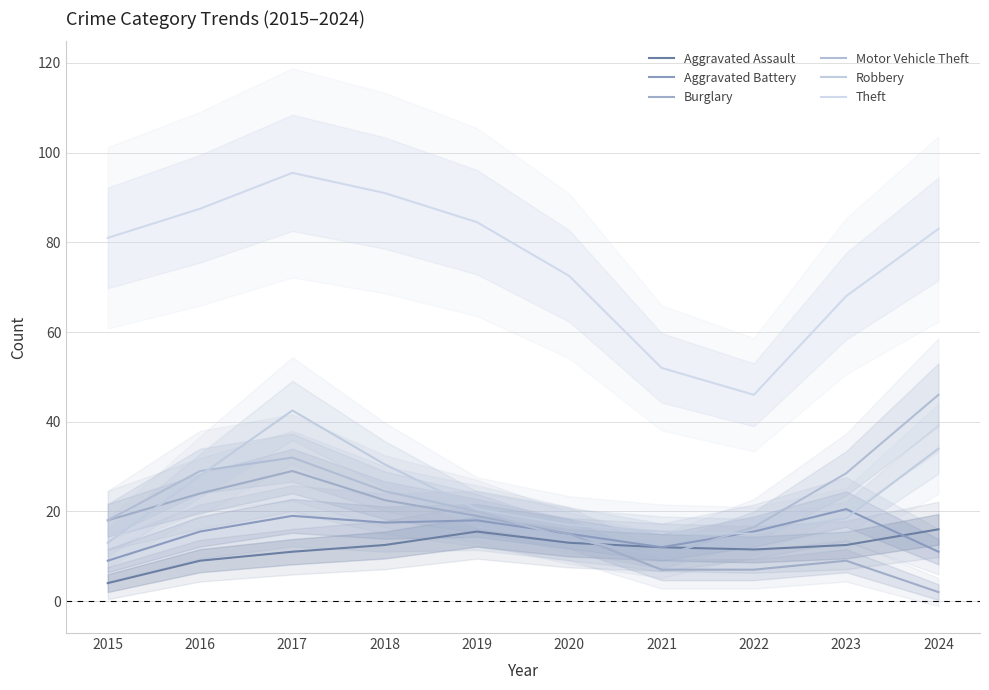

At 2022, list the series in order from largest to smallest.

Theft, Motor Vehicle Theft, Aggravated Battery, Robbery, Aggravated Assault, Burglary